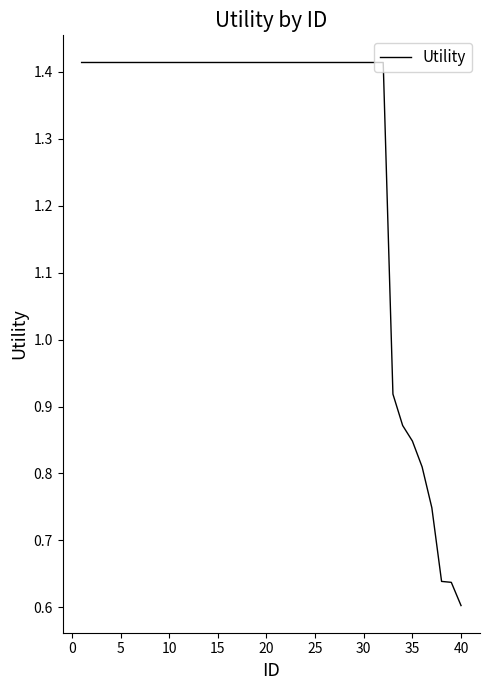

What is the greatest value displayed?

1.4